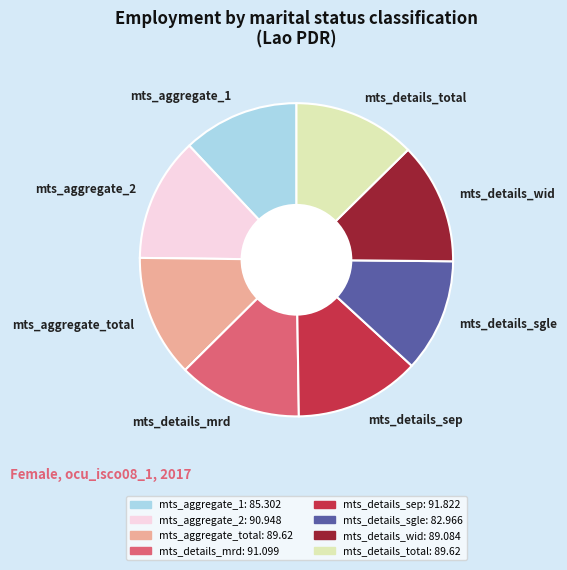

True or false: mts_details_mrd accounts for 7% of the total.

False